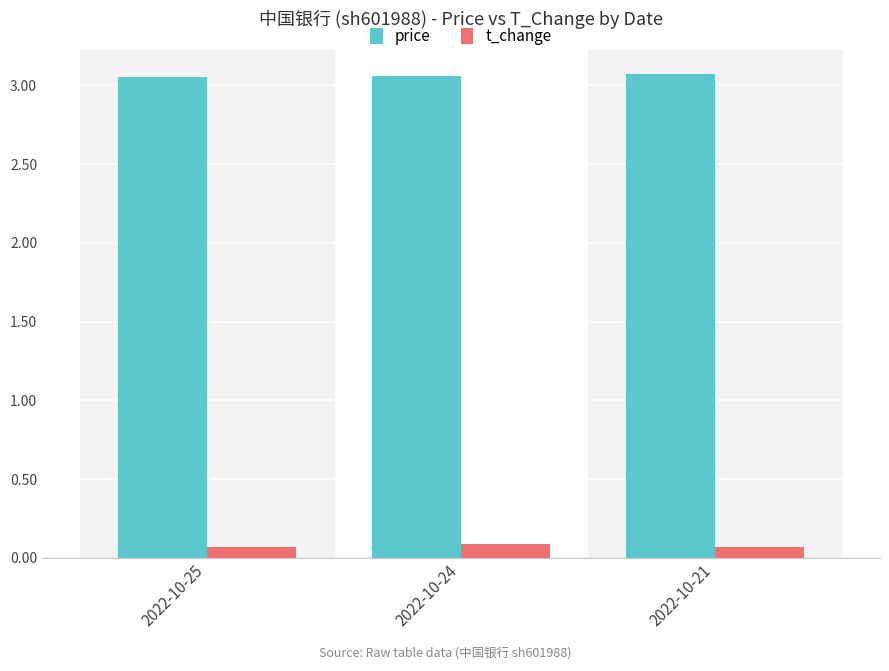

Rank the series at 2022-10-21 from lowest to highest value.

t_change, price